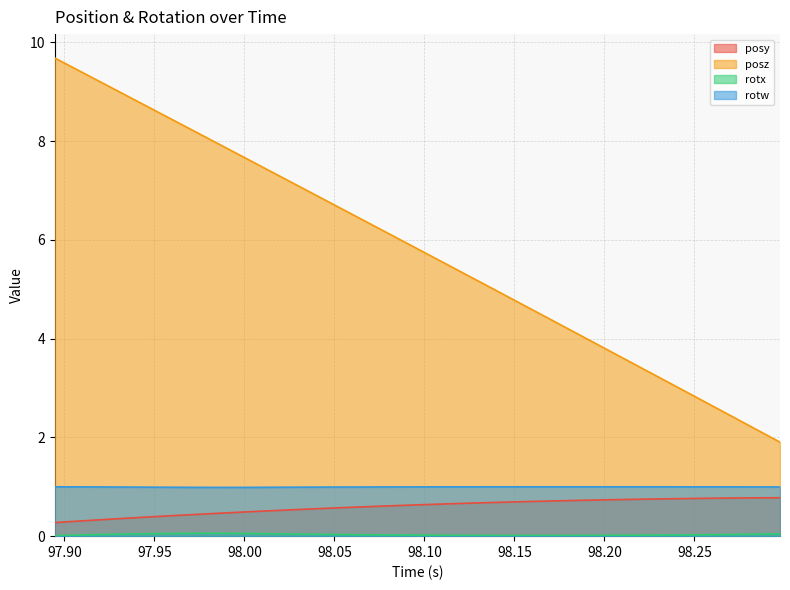

How many lines are shown in the chart?

4